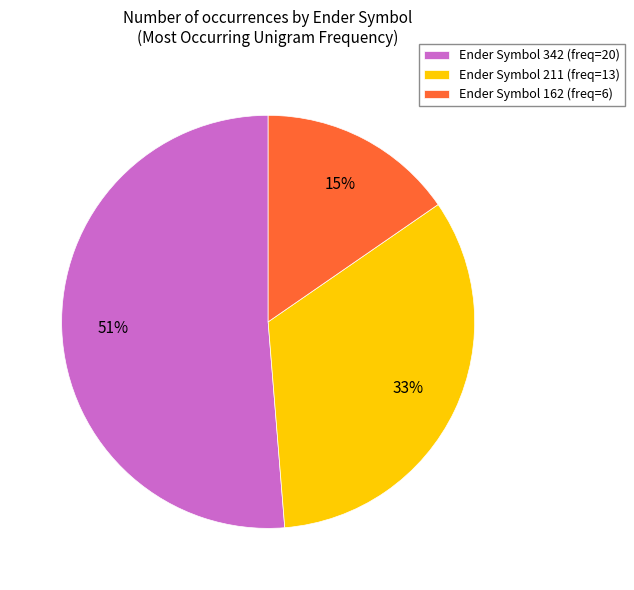

The Ender Symbol 342 (freq=20) slice represents 51% of the pie. True or false?

True